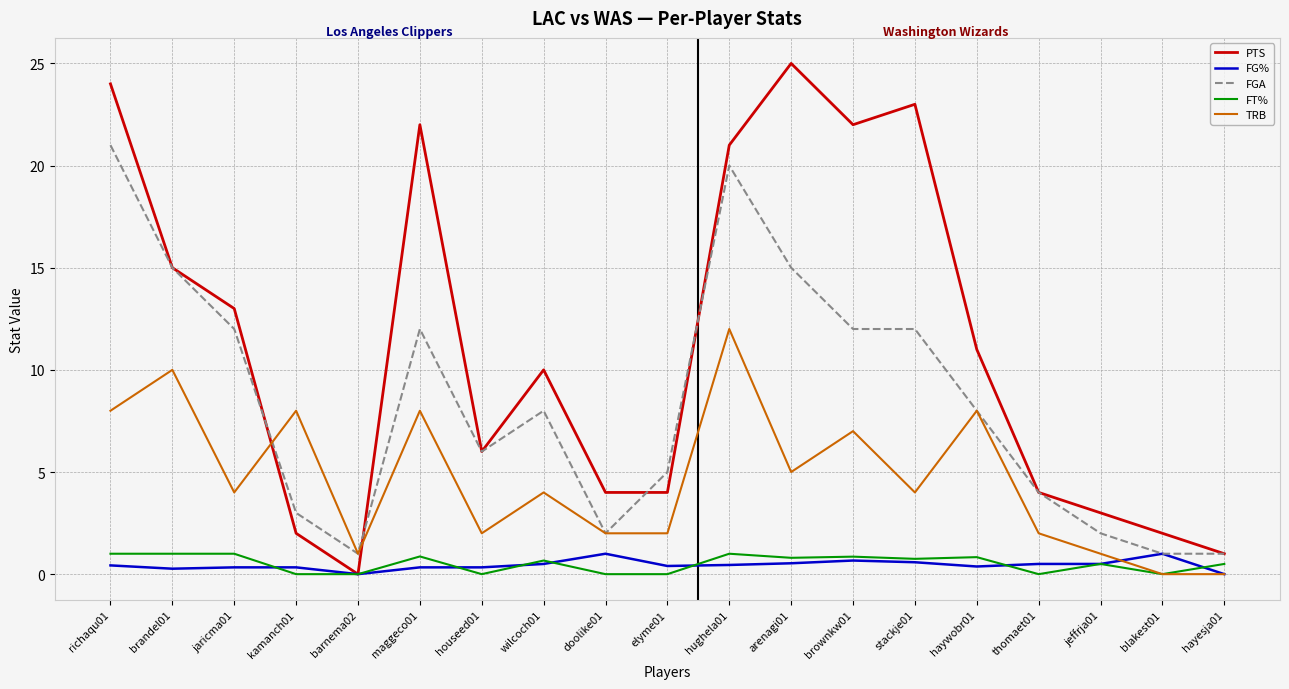

After their last crossing, which series has the higher values: TRB or PTS?

PTS